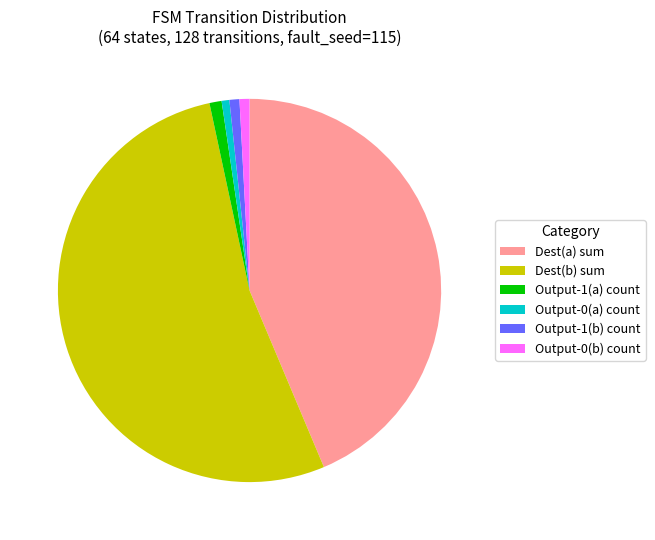

Does Dest(b) sum represent more than half of the total?

Yes